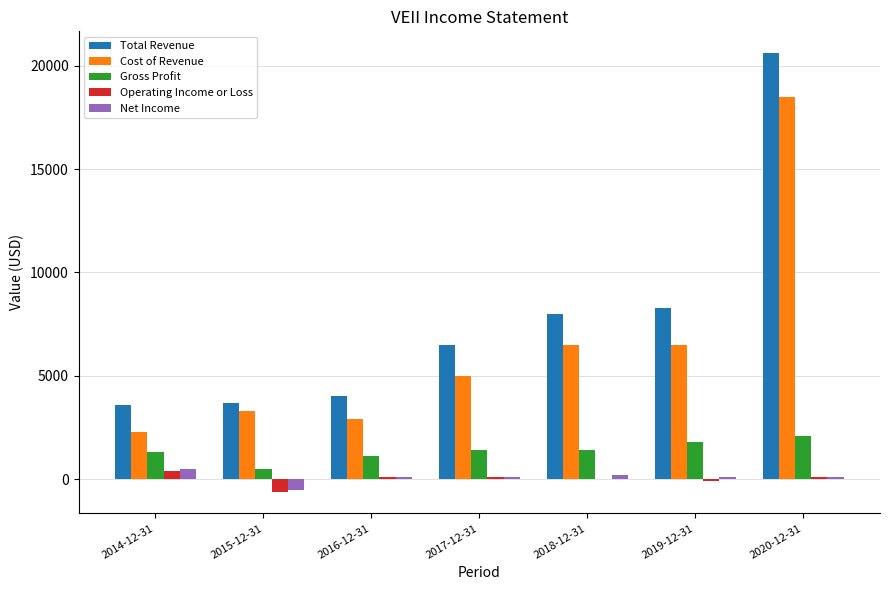

Does the chart contain stacked bars?

No